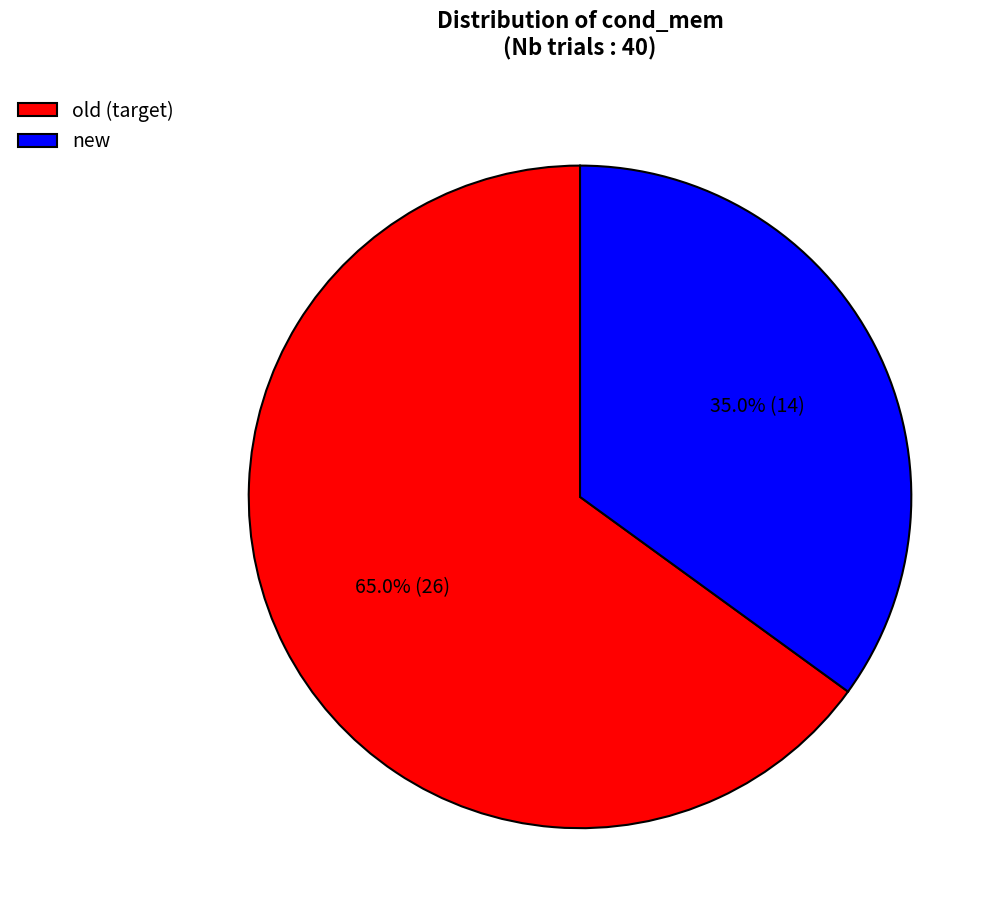

Is it true that old is 65% of the pie?

True